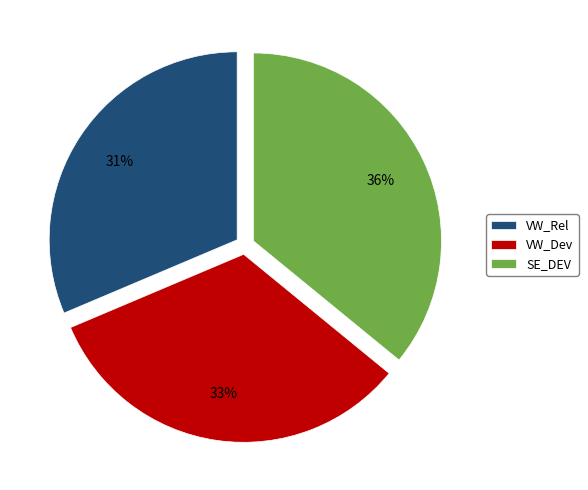

True or false: SE_DEV accounts for 36% of the total.

True